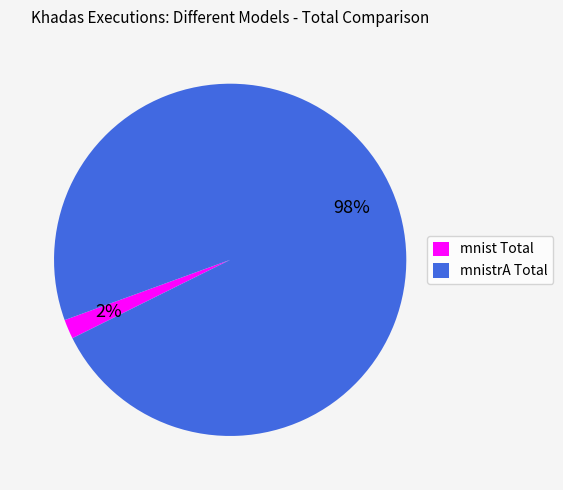

Does mnist Total account for over 50% of the chart?

No